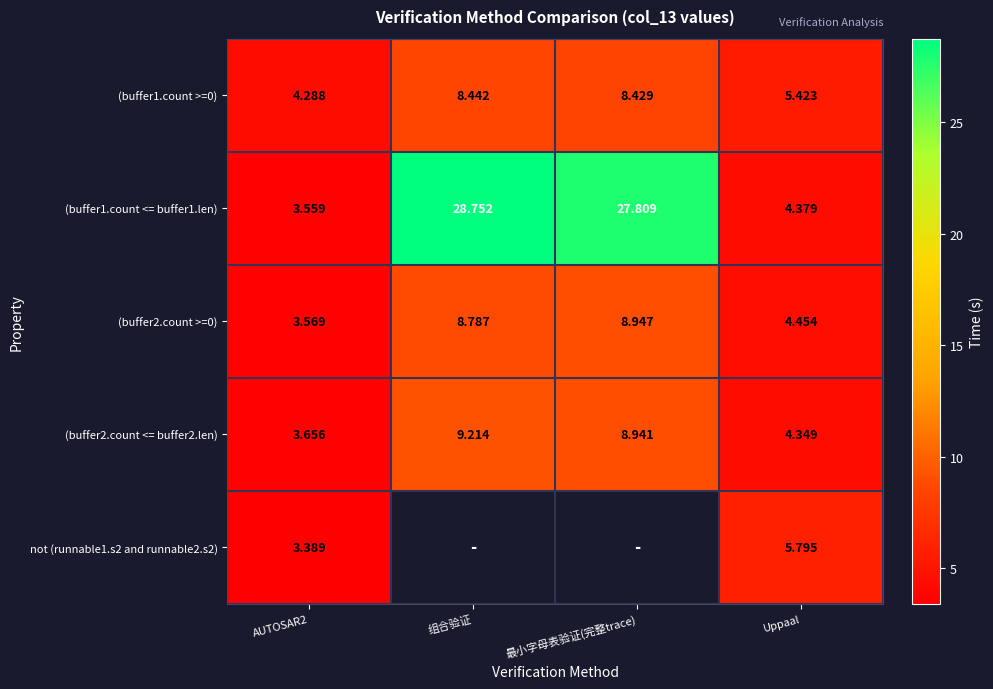

Where does the (buffer1.count >=0) series first go above 8?

组合验证